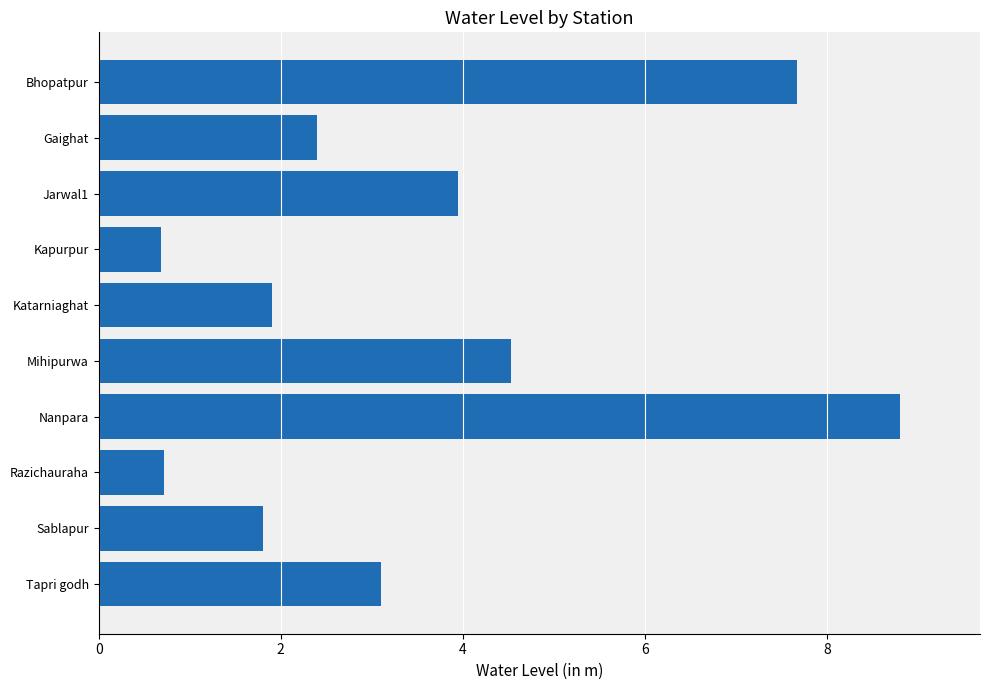

How many values are below 3?

5